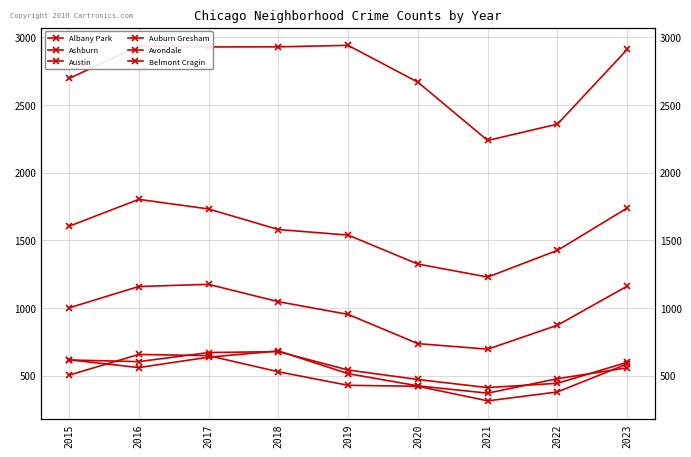

What is the sum of the Auburn Gresham values at 2023 and 2022?

3165